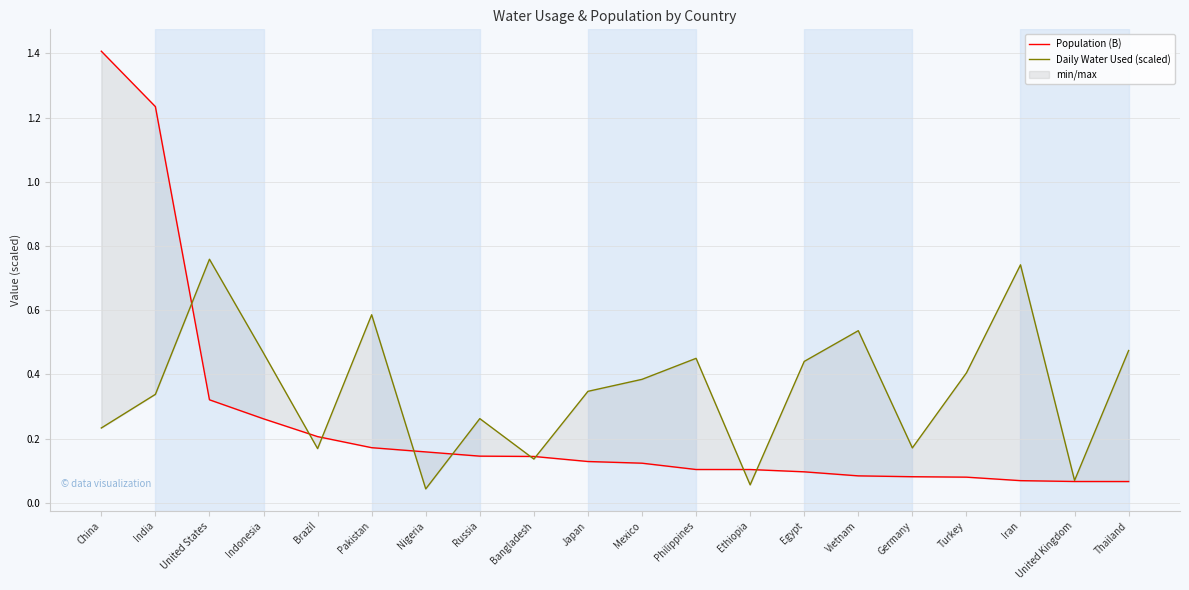

After their last crossing, which series has the higher values: Daily Water Used (scaled) or Population (B)?

Daily Water Used (scaled)